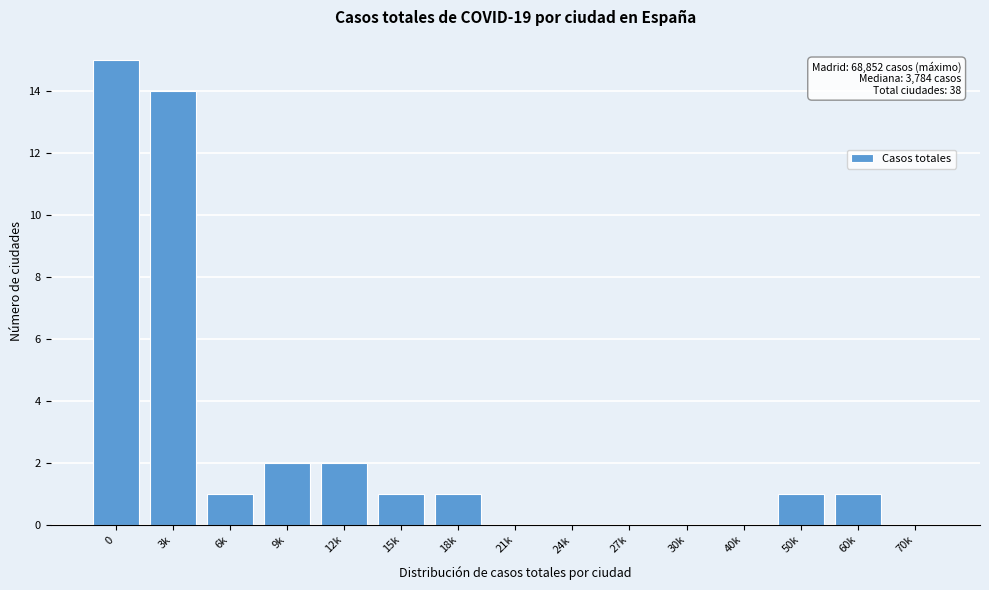

Reading right to left, what are all the values shown in this chart?

70k=0	60k=1	50k=1	40k=0	30k=0	27k=0	24k=0	21k=0	18k=1	15k=1	12k=2	9k=2	6k=1	3k=14	0=15